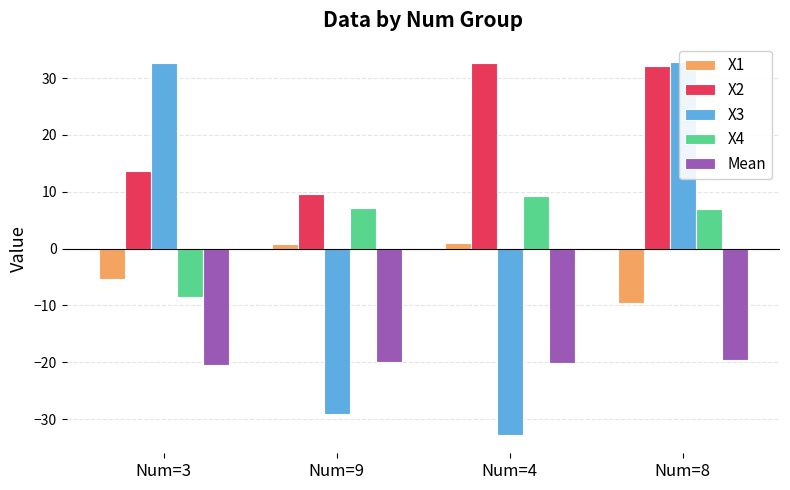

Reading left to right, what are all the values shown in this chart?

X1: Num=3=-5.3	Num=9=0.8	Num=4=0.9	Num=8=-9.5
X2: Num=3=13.6	Num=9=9.6	Num=4=32.6	Num=8=32.1
X3: Num=3=32.6	Num=9=-29.0	Num=4=-32.7	Num=8=32.8
X4: Num=3=-8.6	Num=9=7.1	Num=4=9.2	Num=8=7.0
Mean: Num=3=-20.4	Num=9=-19.9	Num=4=-20.1	Num=8=-19.6